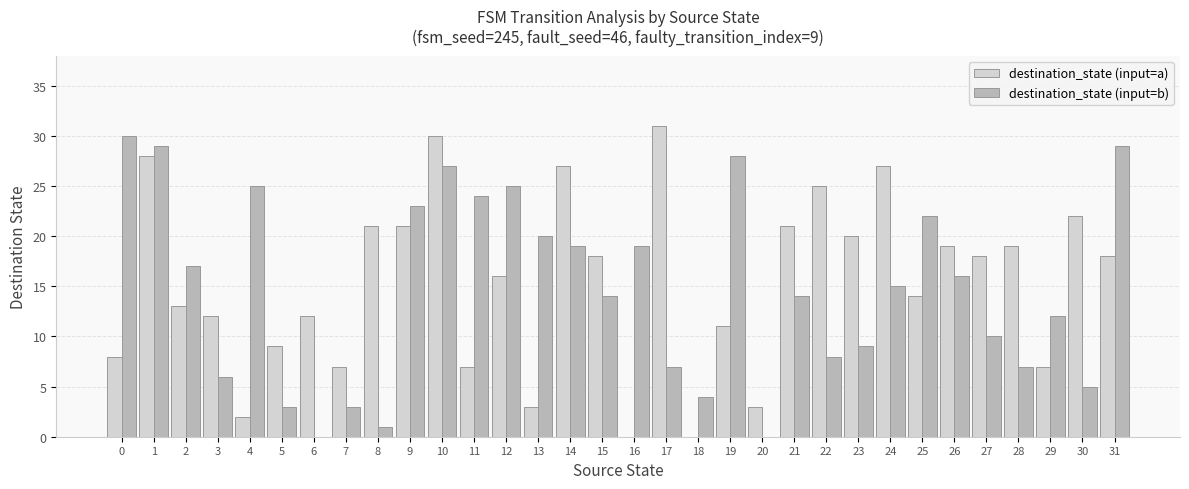

How many series are shown in this chart?

2